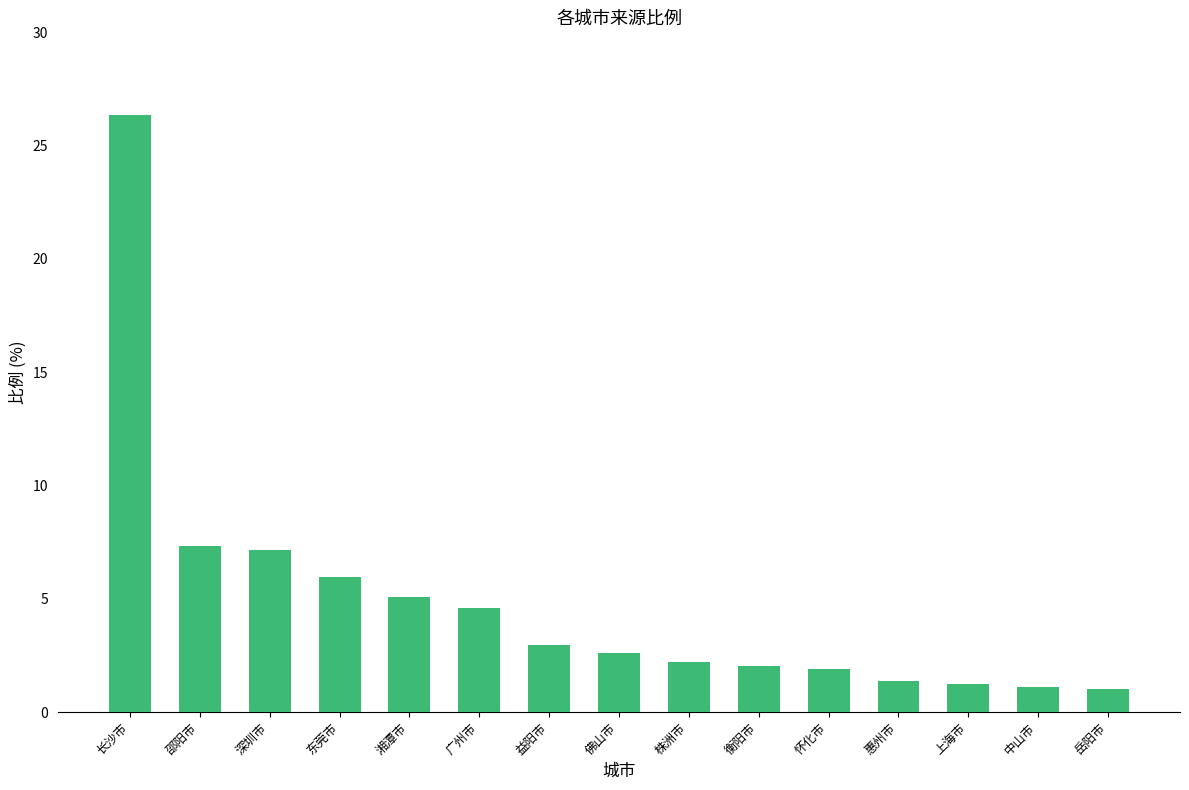

How many bars are there in total?

15